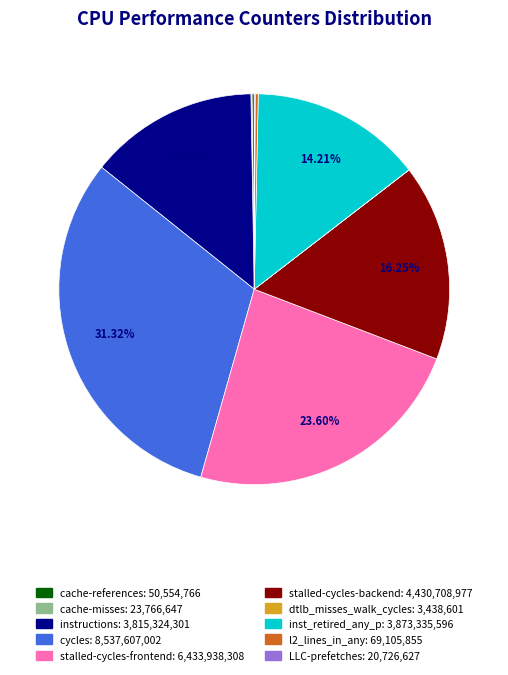

To the nearest percent, what is the difference between the largest and smallest slice percentages?

31%